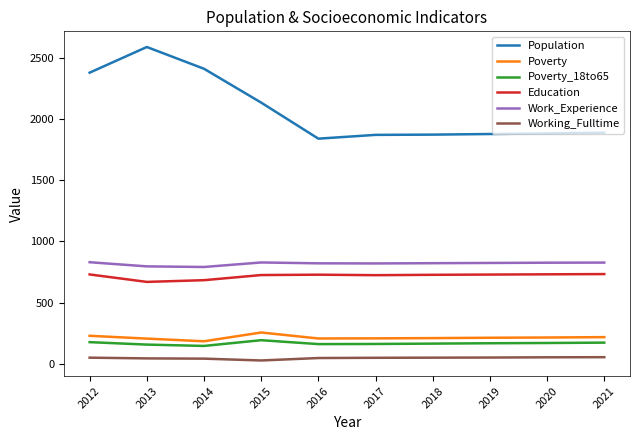

True or false: Population and Working_Fulltime cross at least once.

False